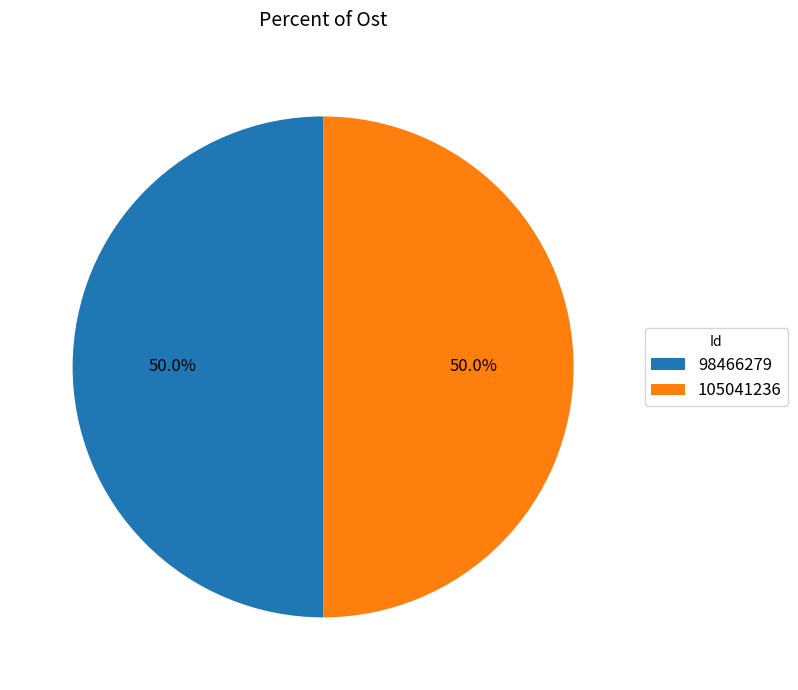

To the nearest percent, what percentage of the pie is 98466279?

50%